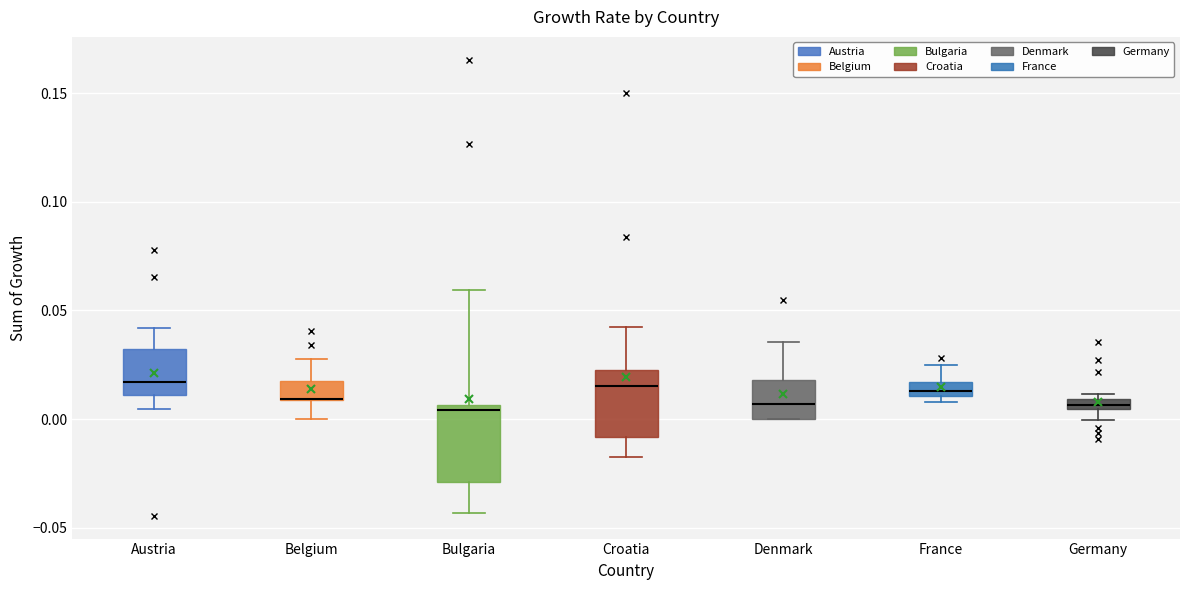

Where is the lower edge of the box for Denmark on the y-axis? The values are not printed on the chart, so give them approximately, as read against the axis.

0.000